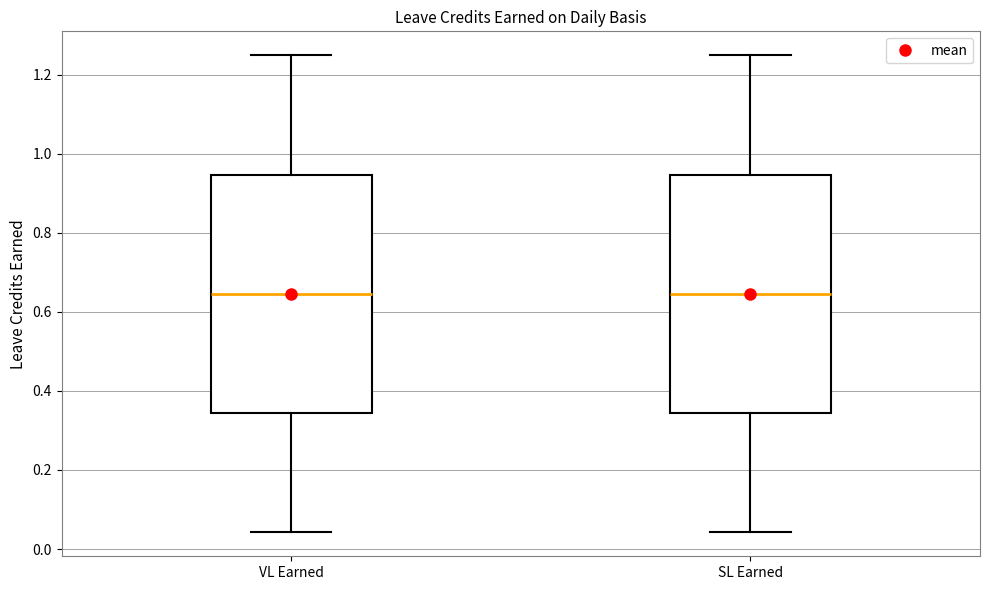

Reading left to right, transcribe this box plot: for each box, give where its median line is, the range the box spans, and where its two whiskers end, as read against the y-axis. The values are not printed on the chart, so give them approximately, as read against the axis.

VL Earned: median 0.64, box 0.34 to 0.94, whiskers 0.04 to 1.26
SL Earned: median 0.64, box 0.34 to 0.94, whiskers 0.04 to 1.26